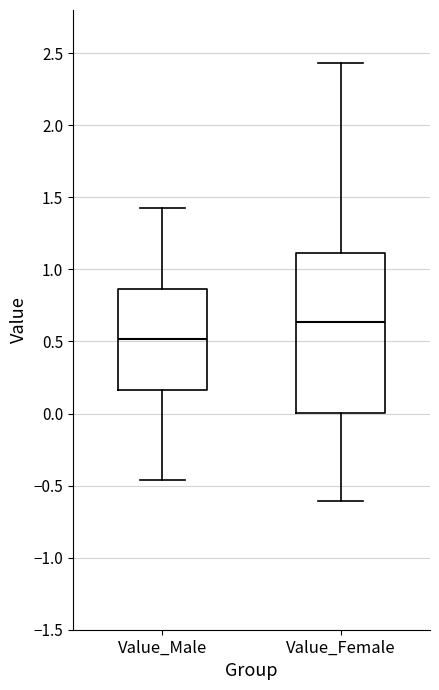

Which box's median line is the highest?

Value_Female